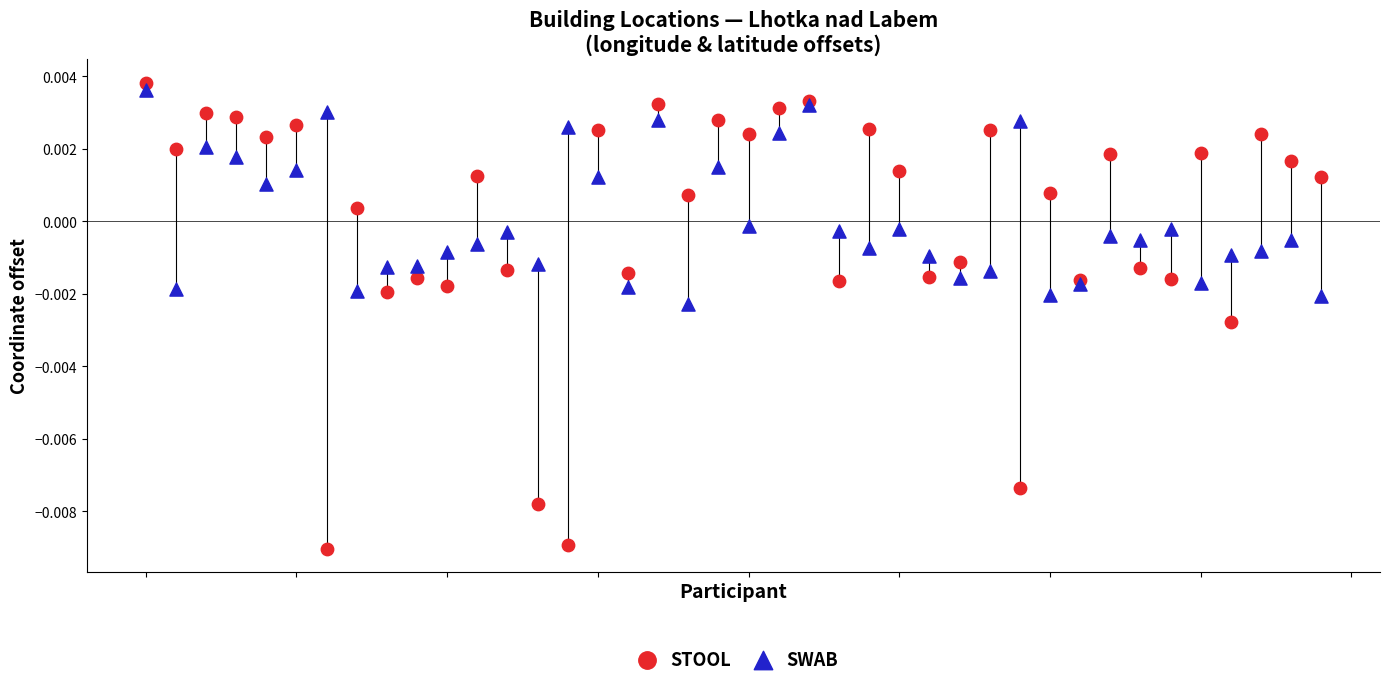

Which series has the largest Y range (max minus min)?

STOOL